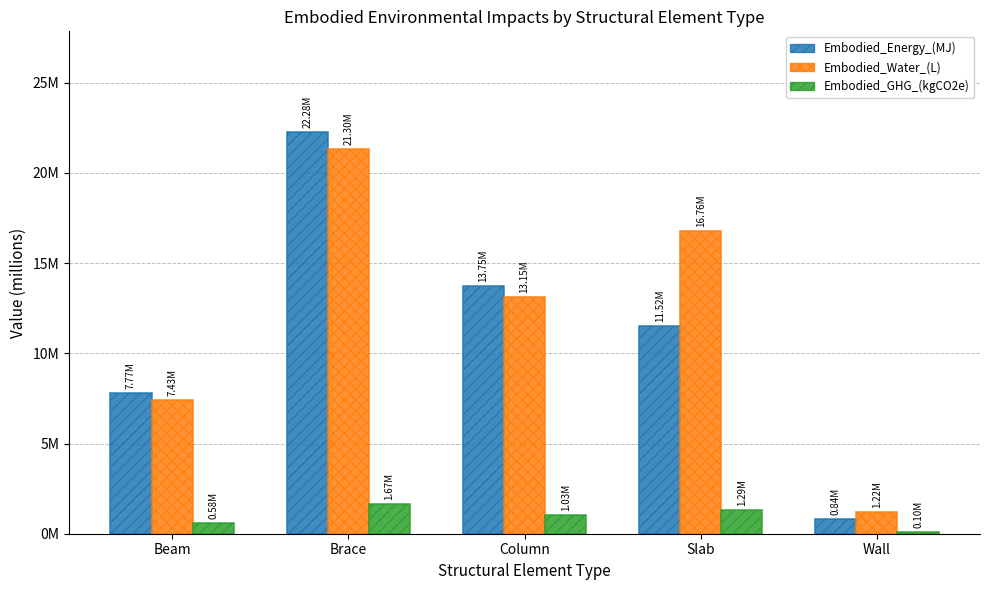

Rank the categories by Embodied_GHG_(kgCO2e) value from highest to lowest.

Brace, Slab, Column, Beam, Wall